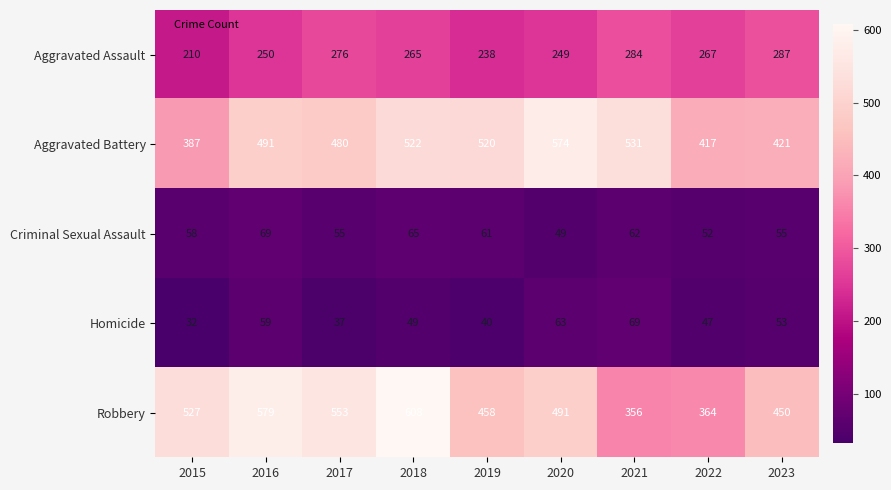

Count the number of categories in the chart.

9